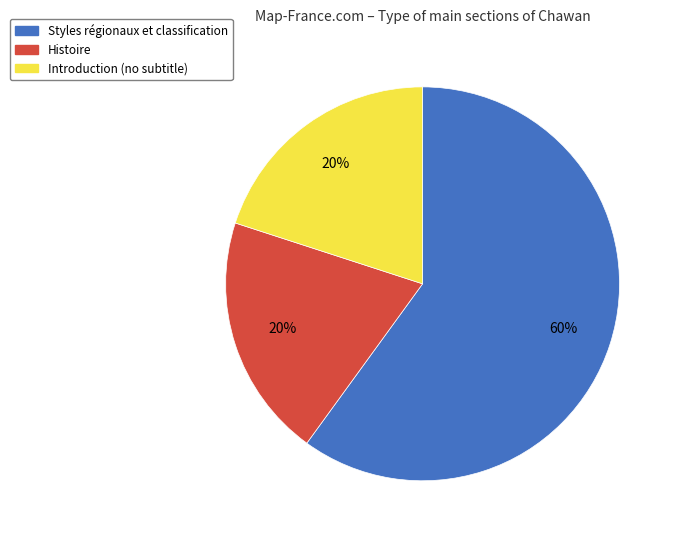

To the nearest percent, what is the average slice percentage?

33%